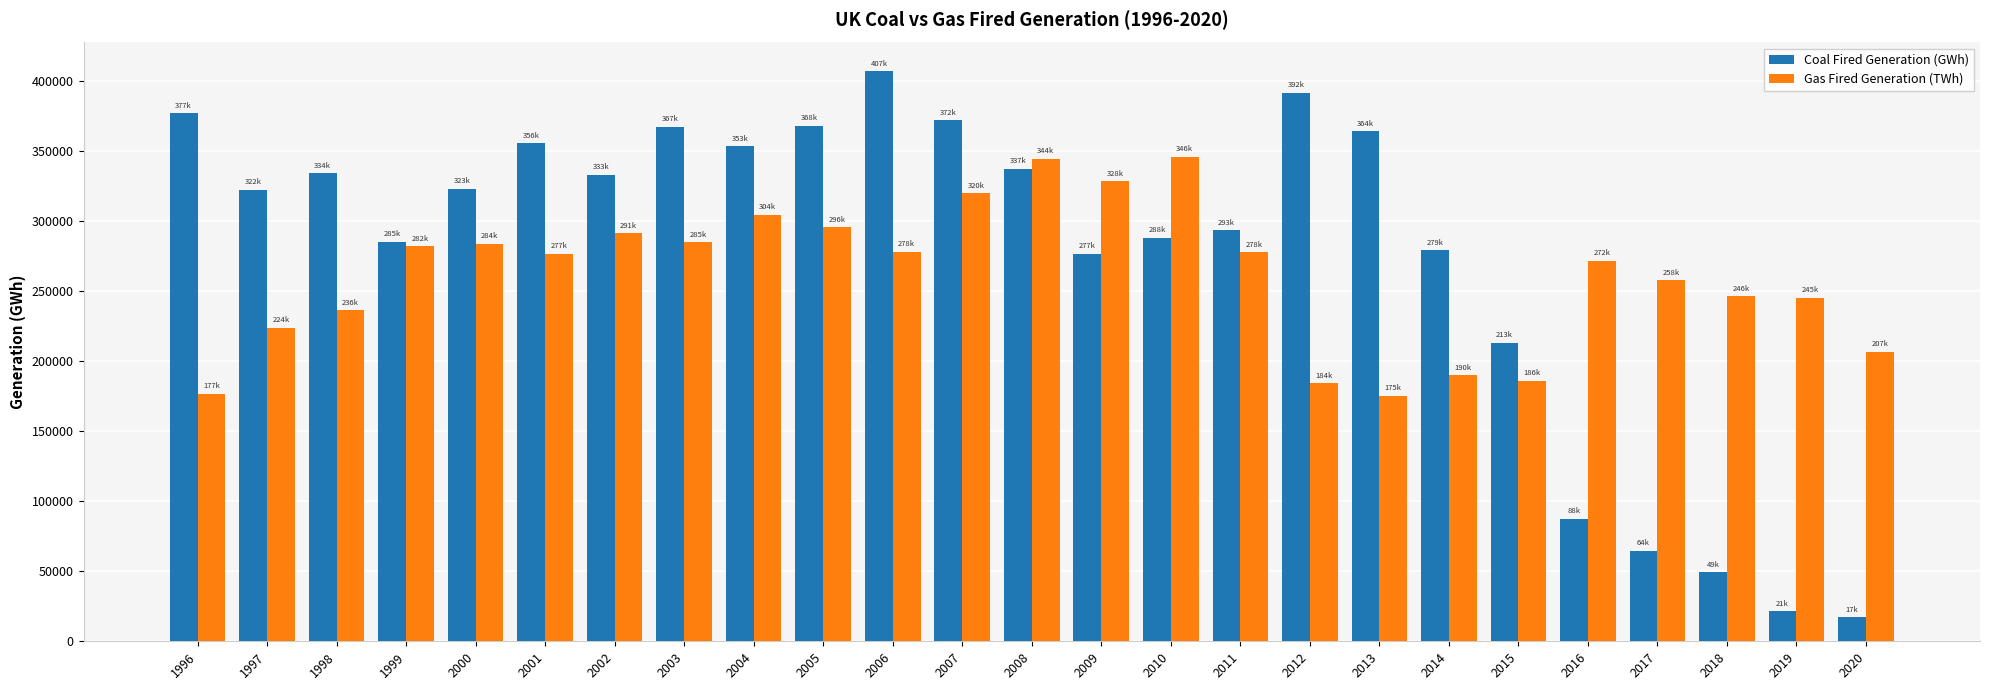

The Coal Fired Generation (GWh) series shows 87556.6 at 2016. True or false?

True